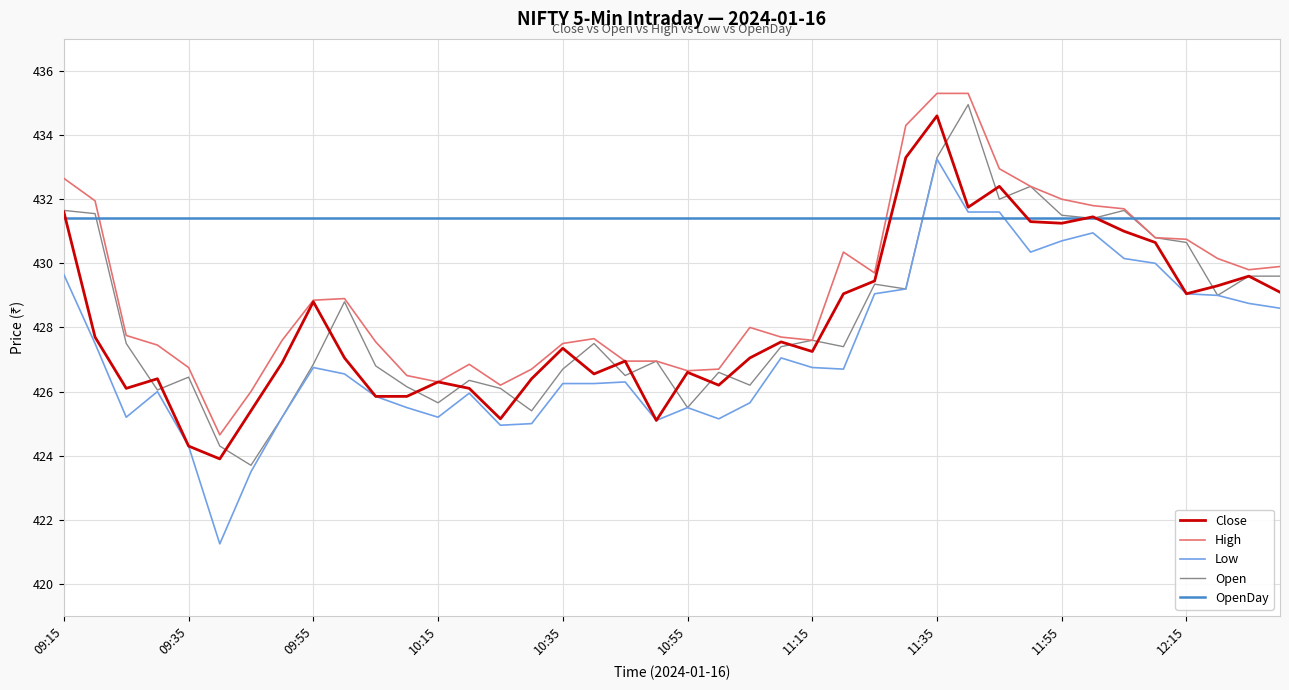

What is the highest value of the Close series?

434.6